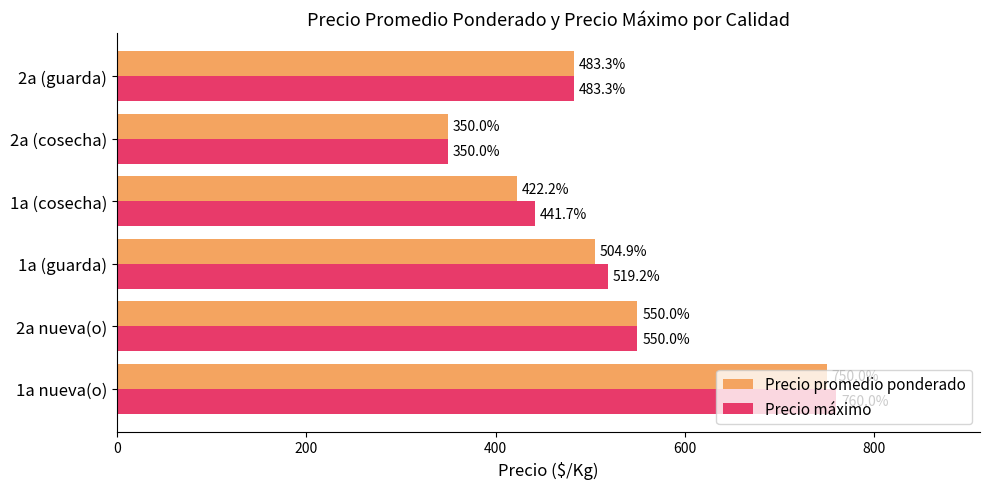

What is the total value across all series at 2a (cosecha)?

700.0